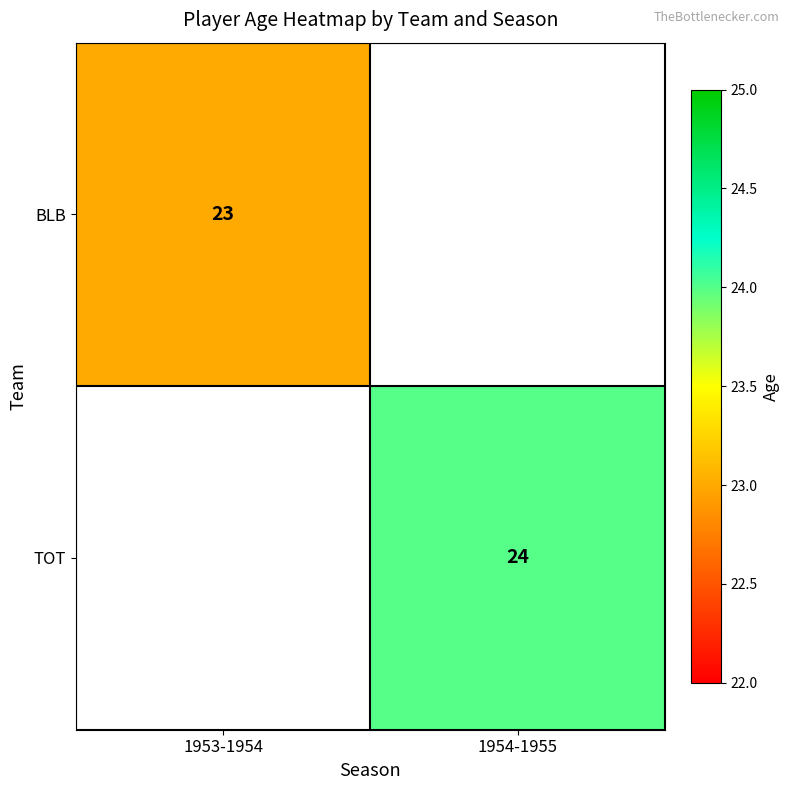

Is the value of TOT at 1954-1955 greater than the value of BLB at 1953-1954?

Yes